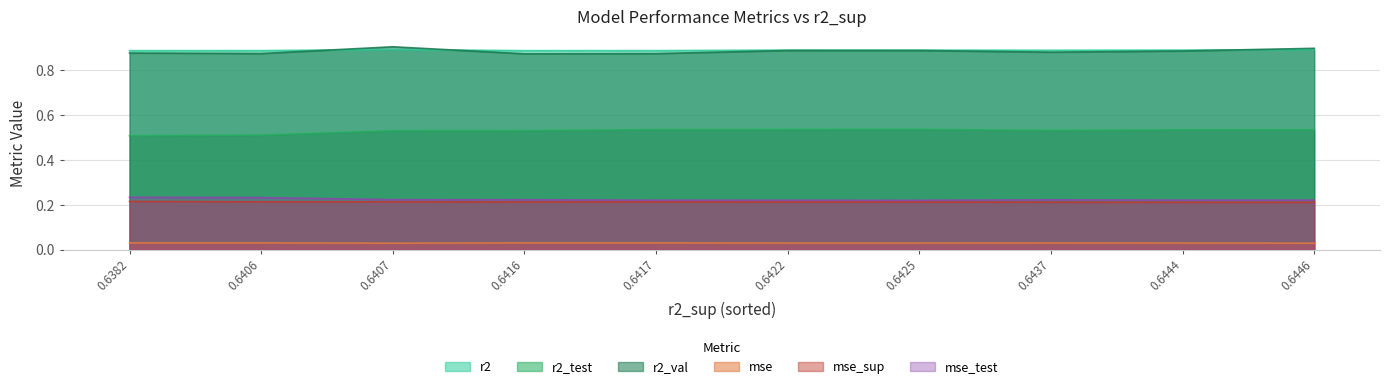

The r2_test series shows 0.9 at 0.6407. True or false?

False